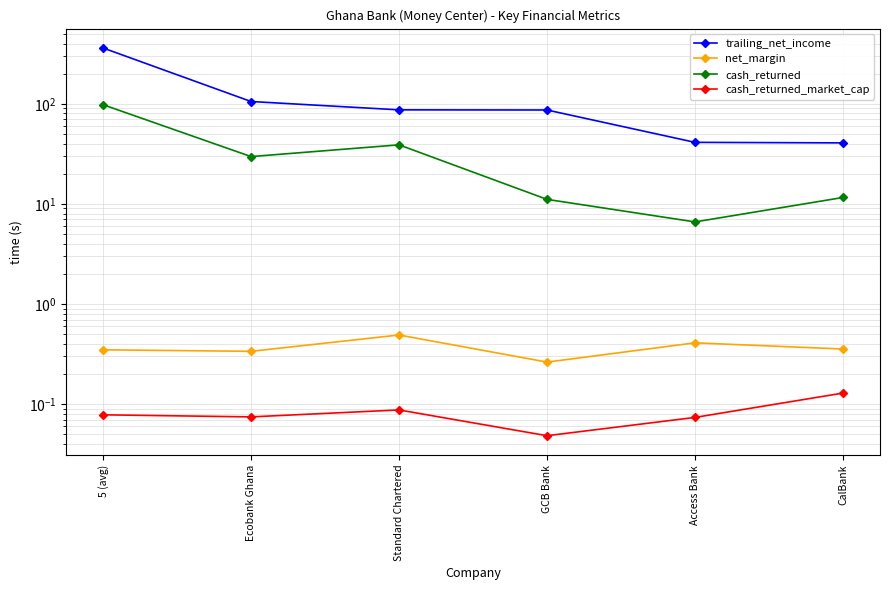

True or false: cash_returned and cash_returned_market_cap intersect in this chart.

False